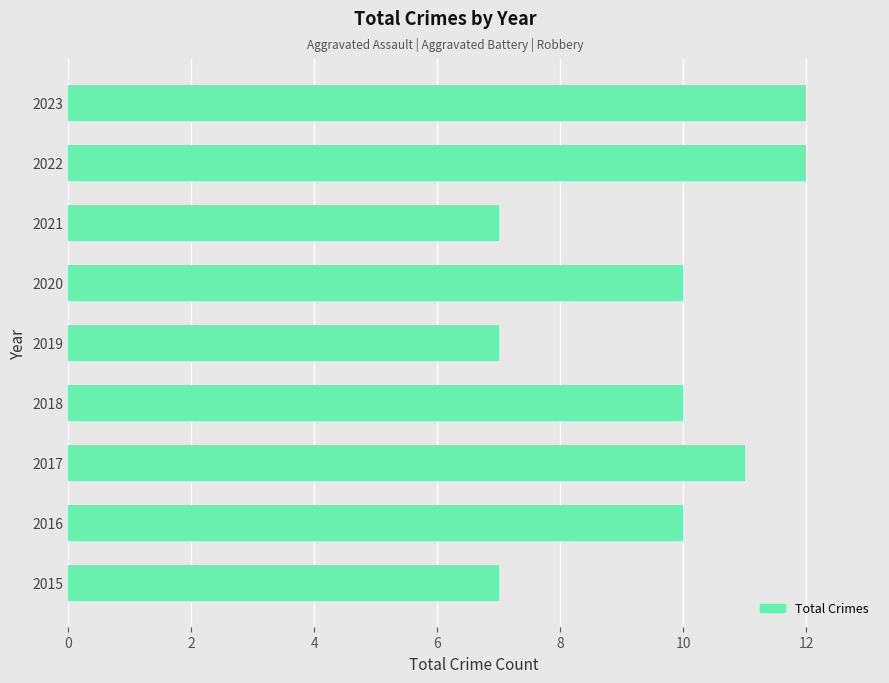

What is the average value?

10